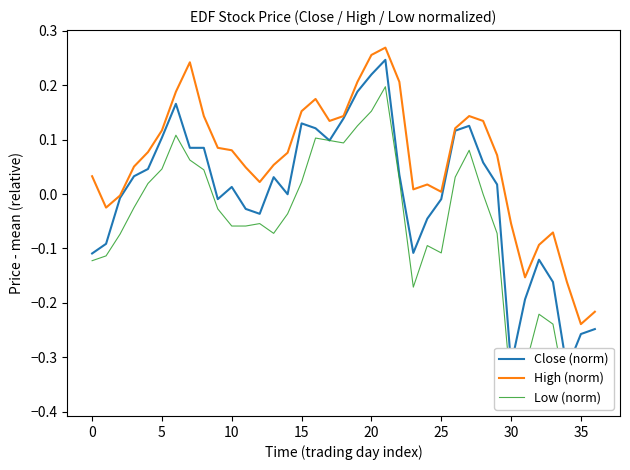

How many values in High (norm) are above zero?

28